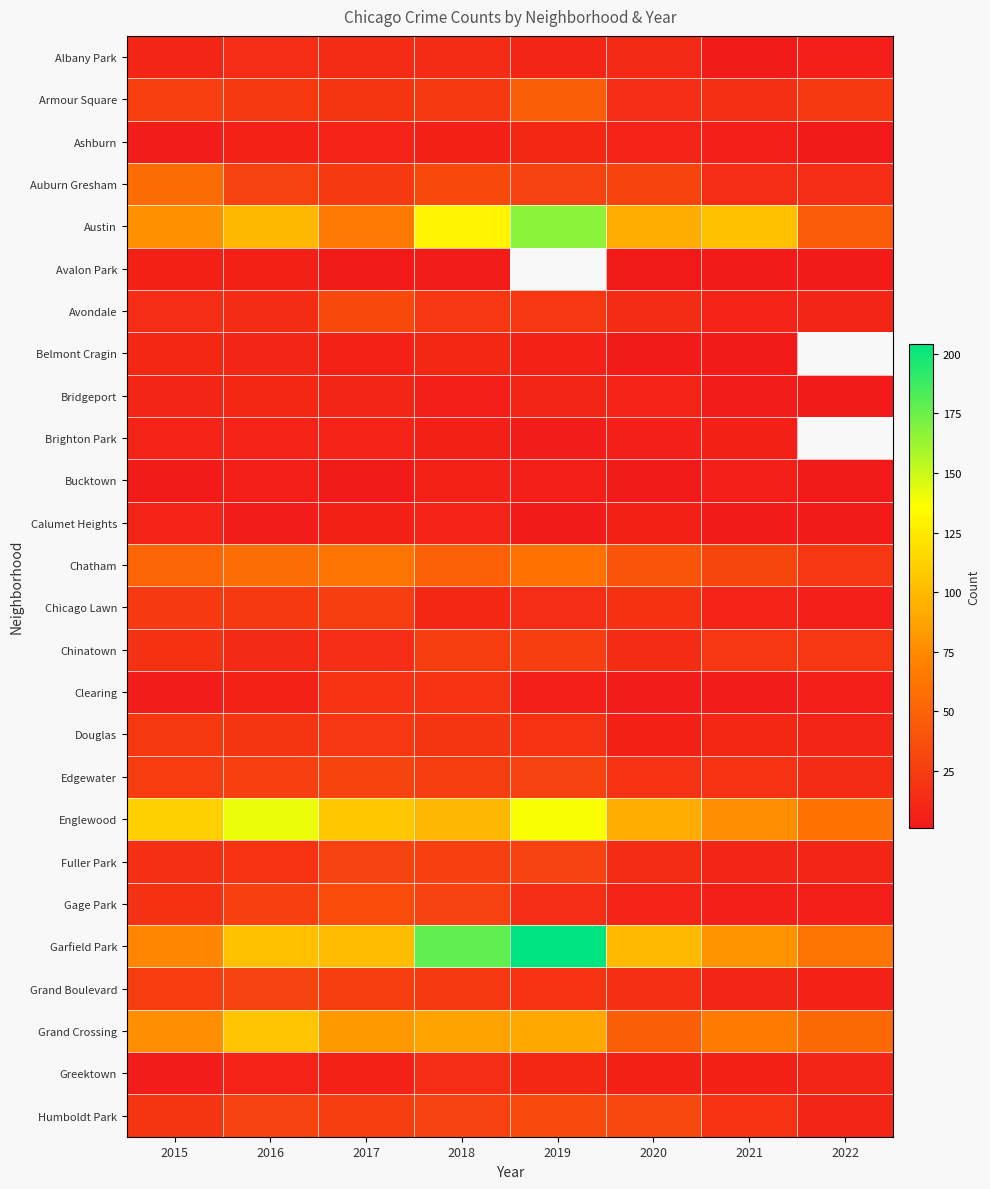

Which has a higher value, 2015 or 2022?

2015